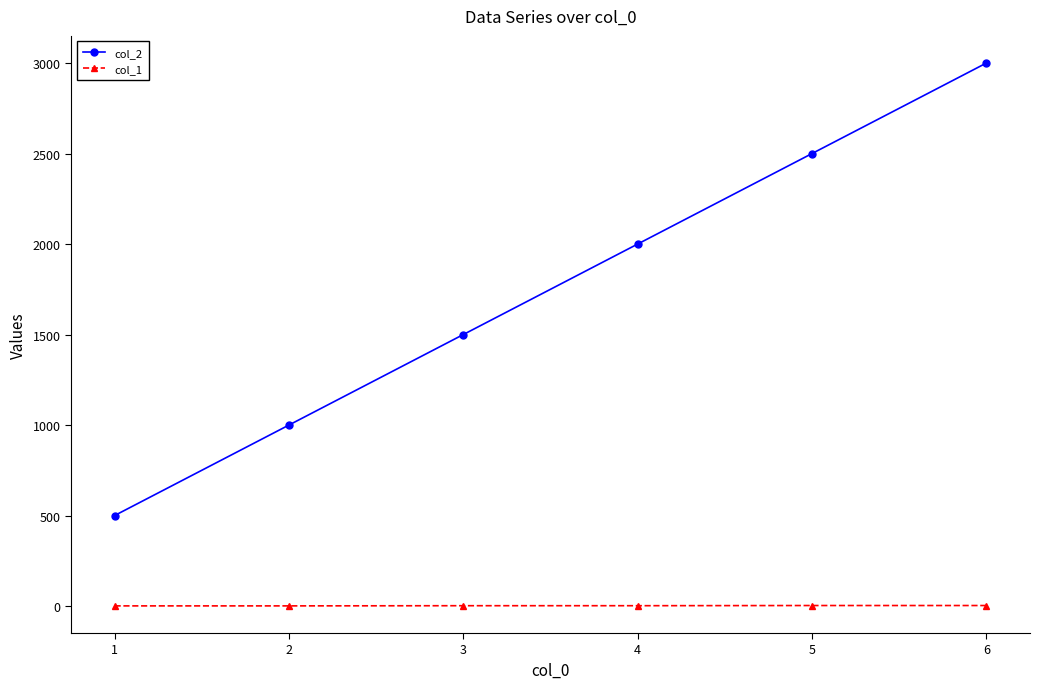

Which series has the widest spread of values?

col_2